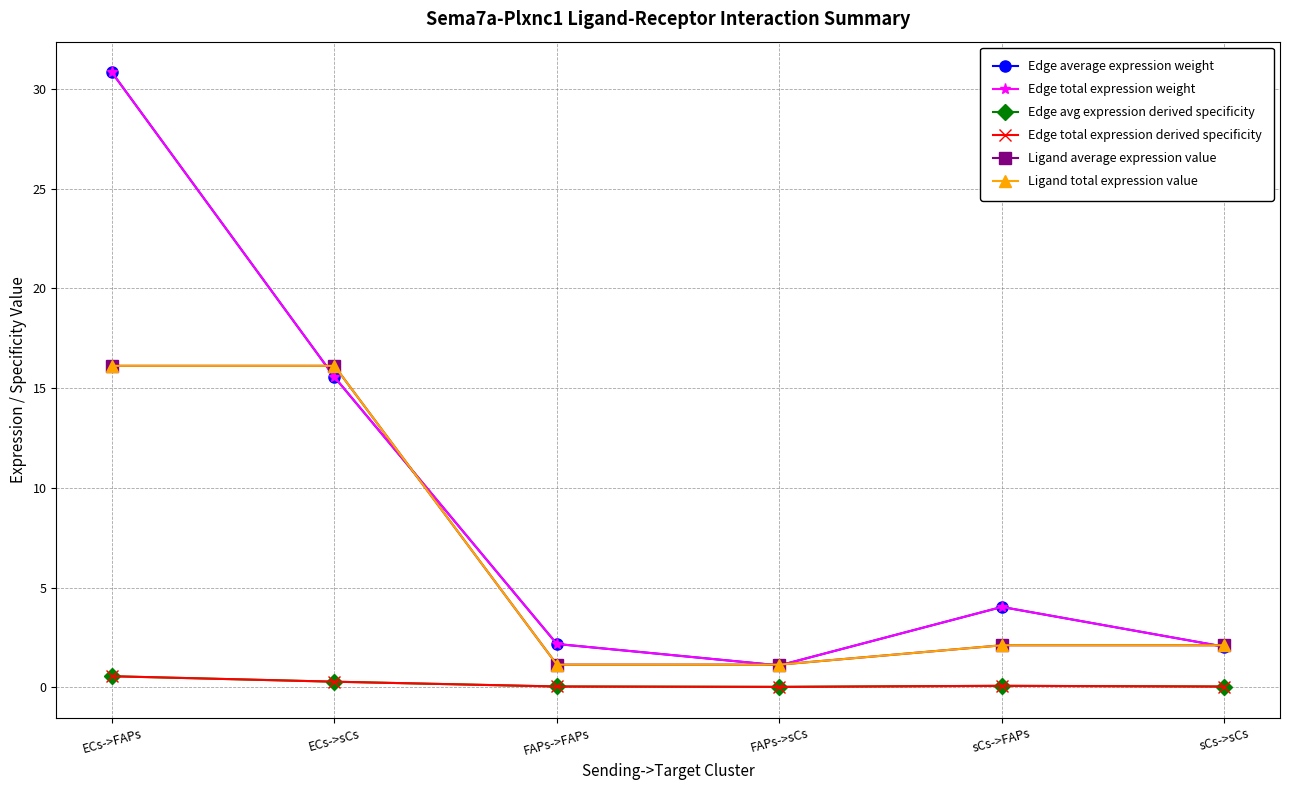

Between sCs->sCs and sCs->FAPs, which is larger?

sCs->FAPs